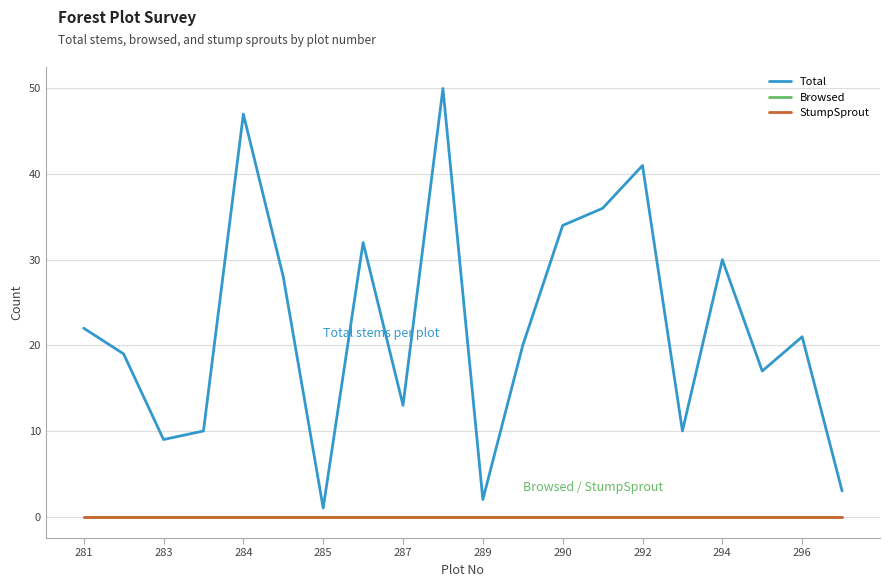

Does the chart display data point markers on the line(s)?

No